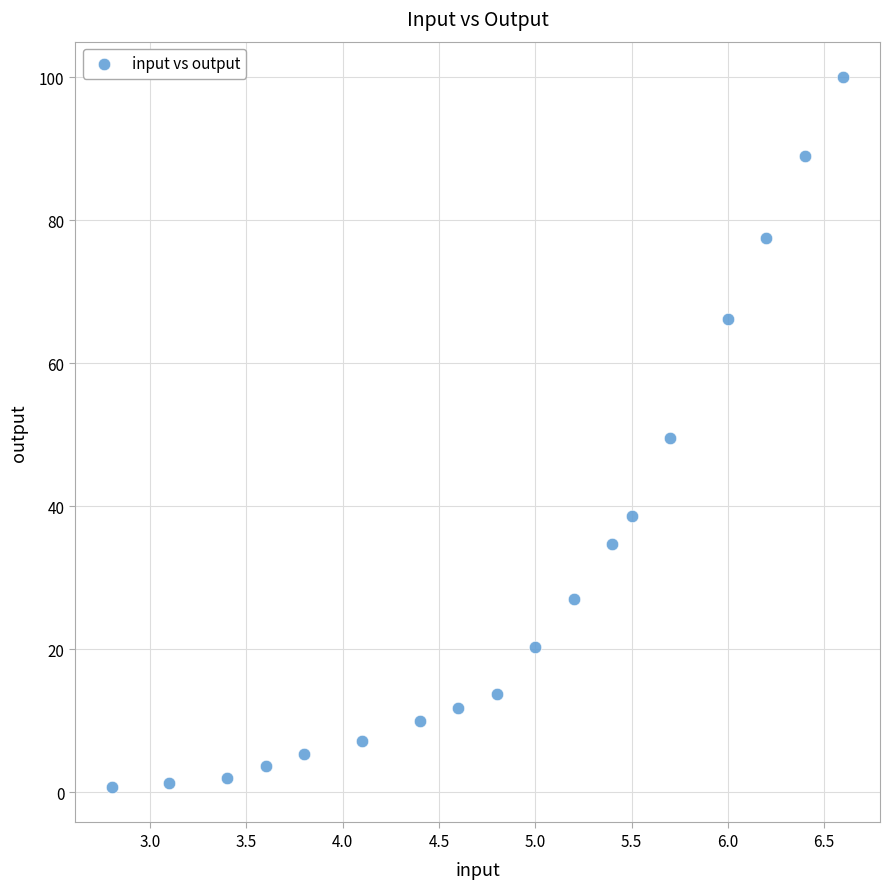

What is the range of X values (max minus min)?

3.8